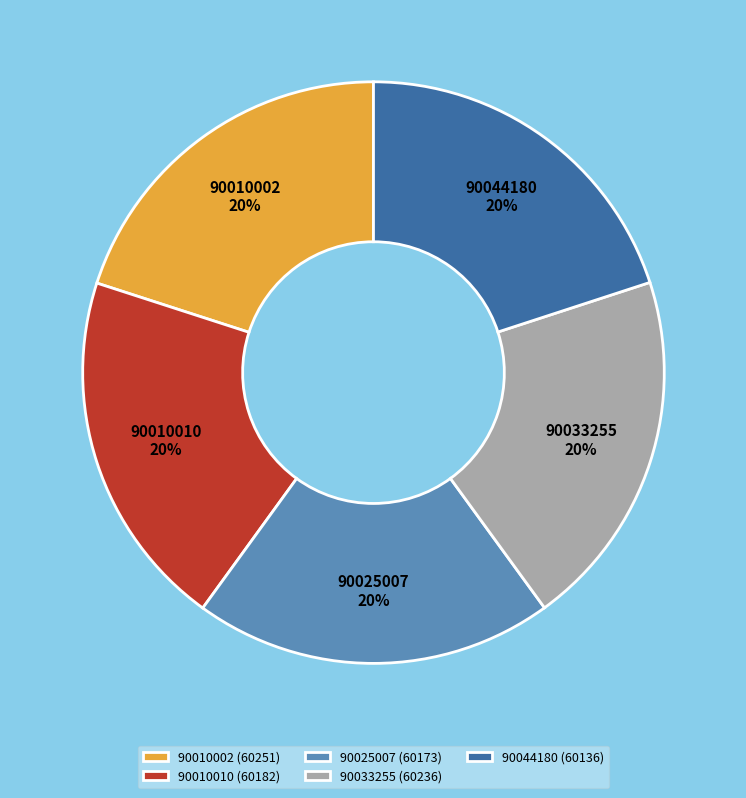

True or false: 90044180 accounts for 20% of the total.

True